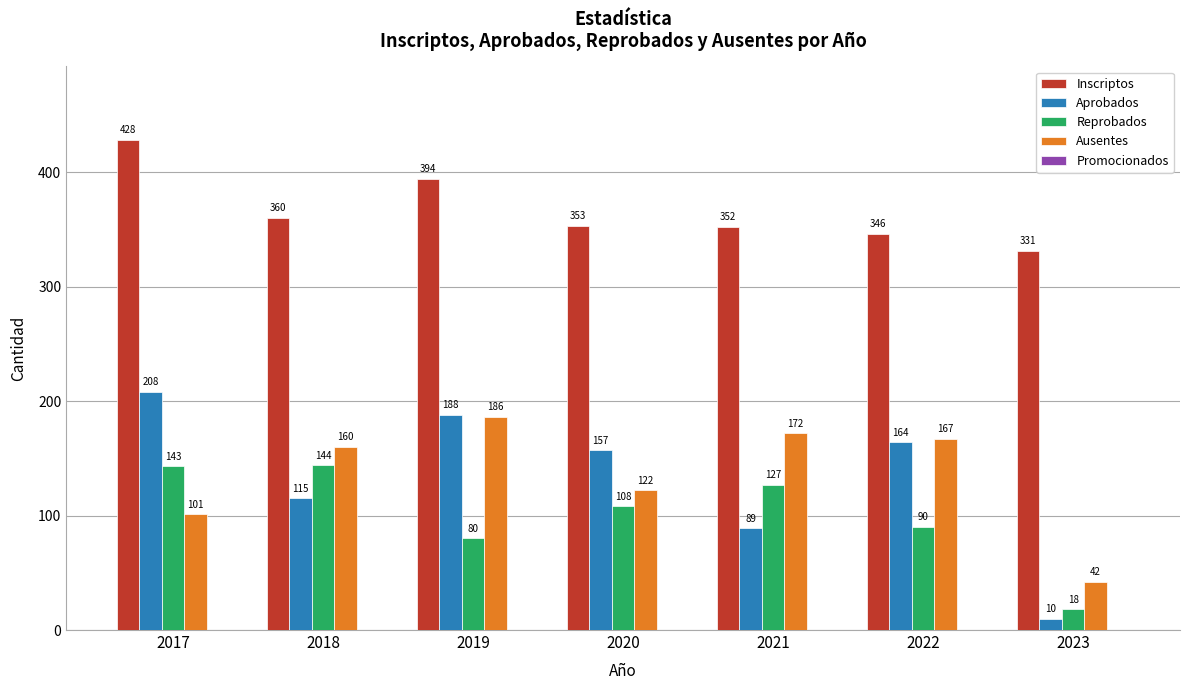

Which category has the highest value in the Inscriptos series?

2017